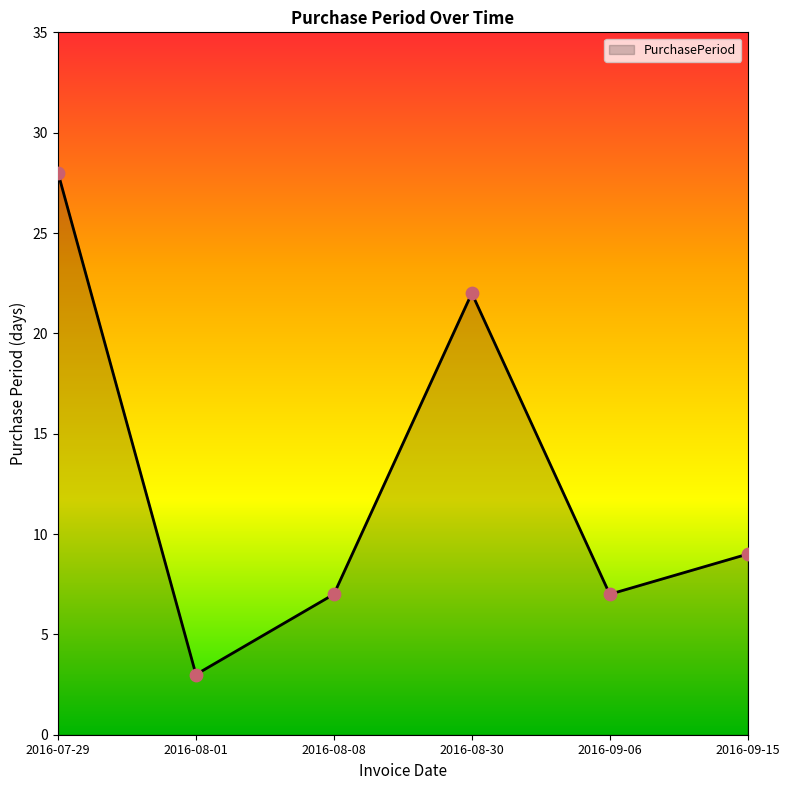

What is the change in value from 2016-08-30 to 2016-09-15?

-13